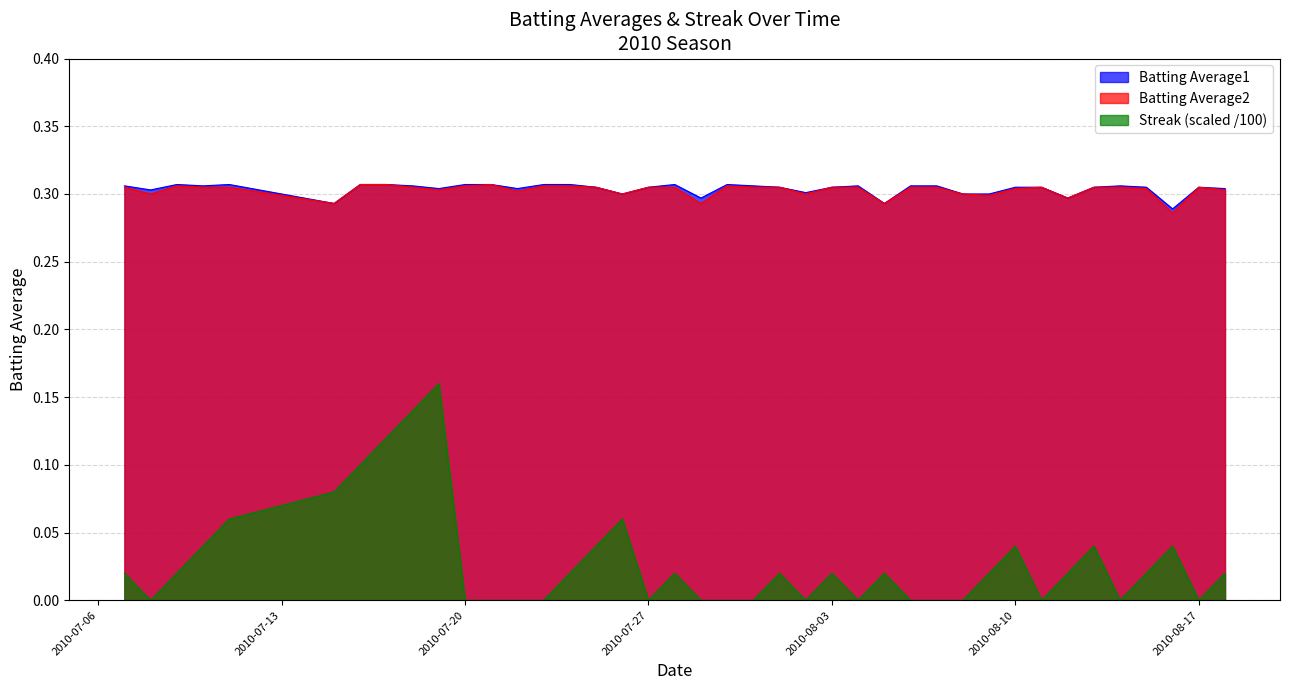

True or false: Batting Average1 and Streak cross at least once.

False